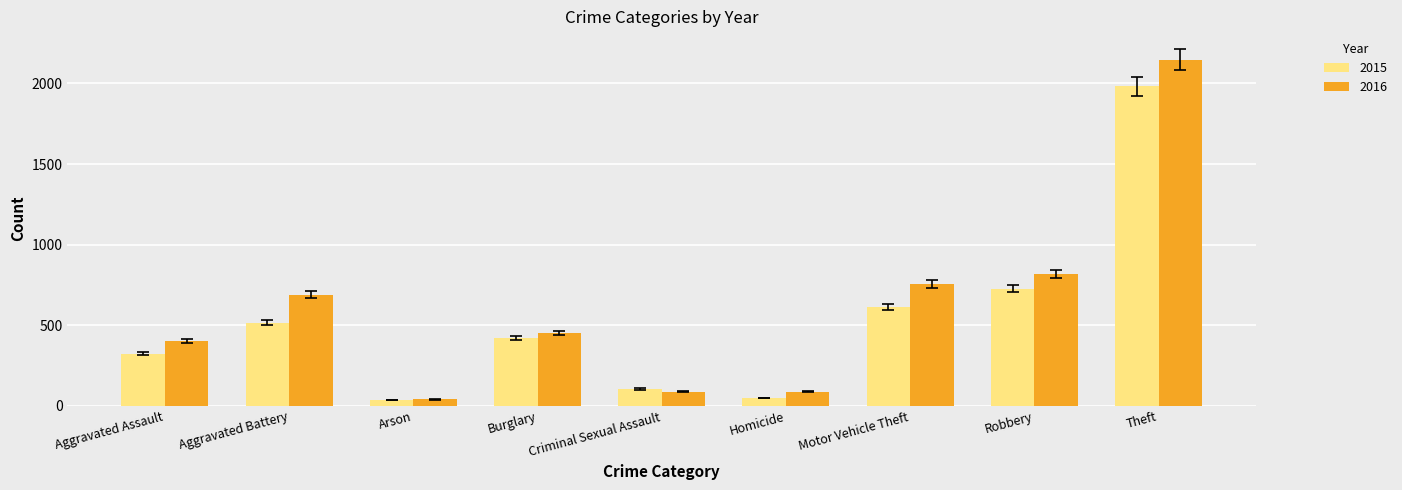

What is the difference between the 2016 values at Burglary and Motor Vehicle Theft?

305